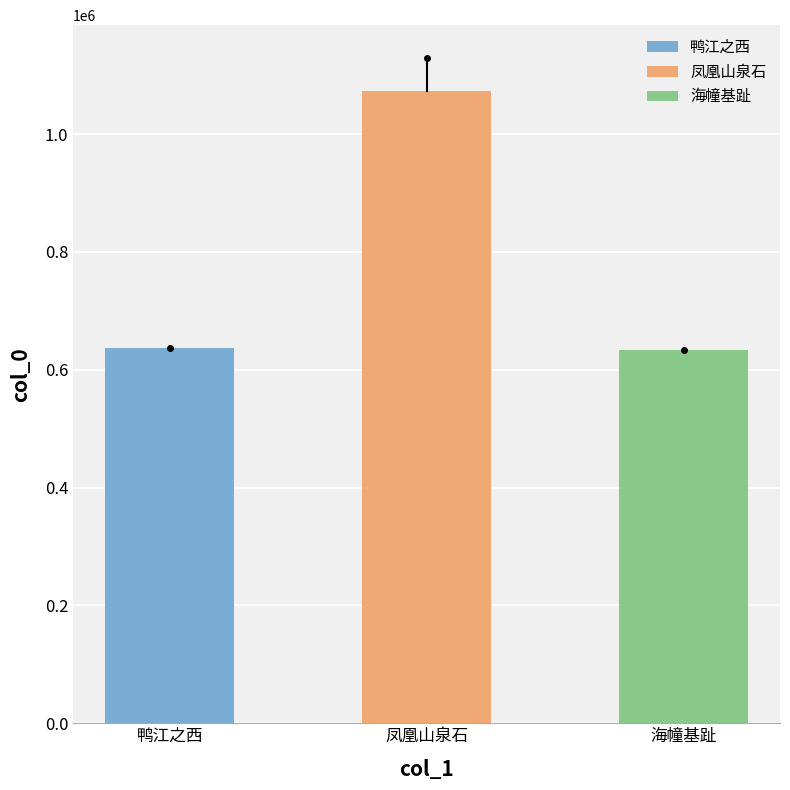

Does the chart contain any negative values?

No